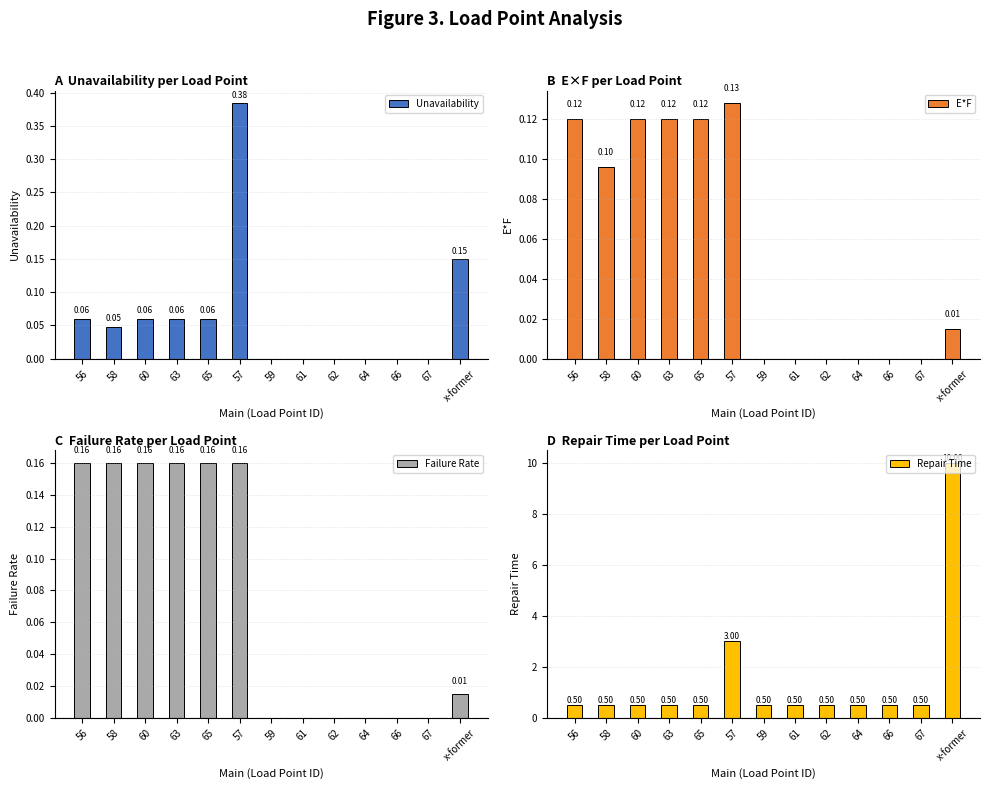

What position from the right is 65?

9